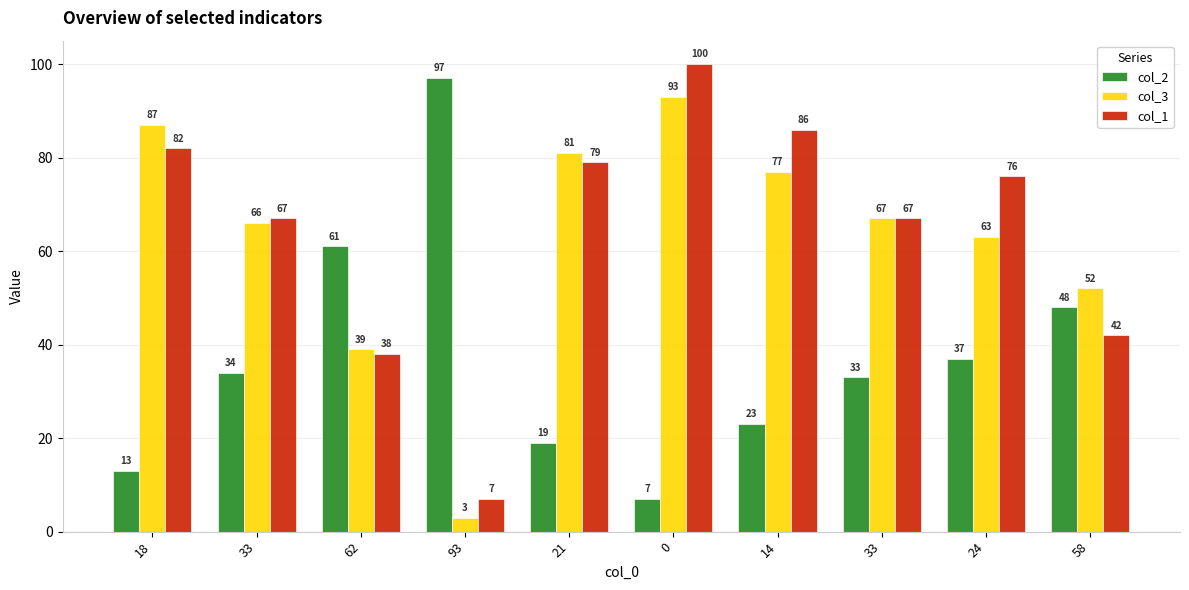

How many series are shown in this chart?

3